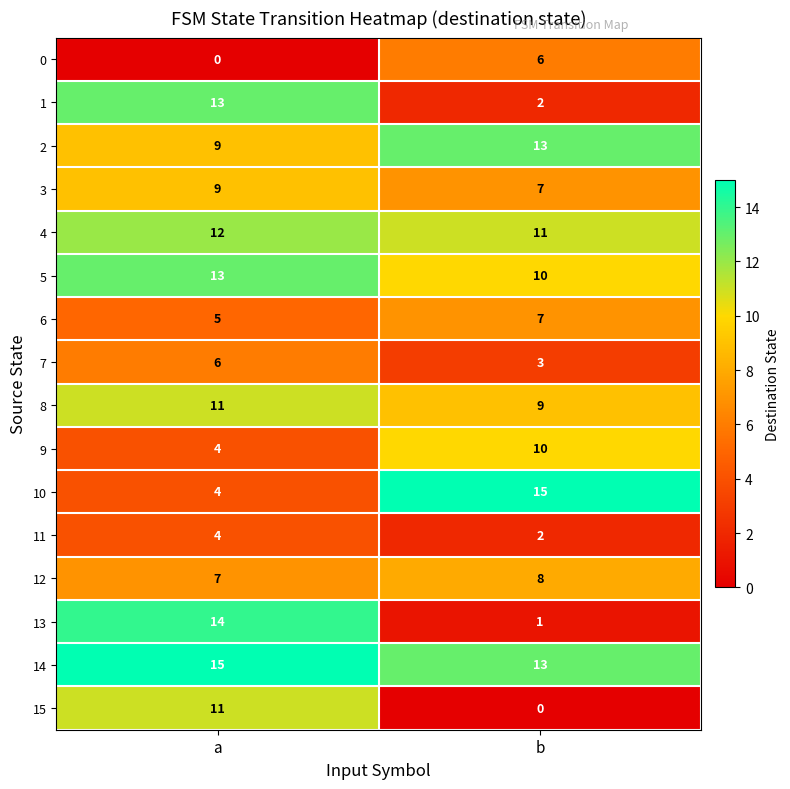

What is the highest value of the 5 series?

13